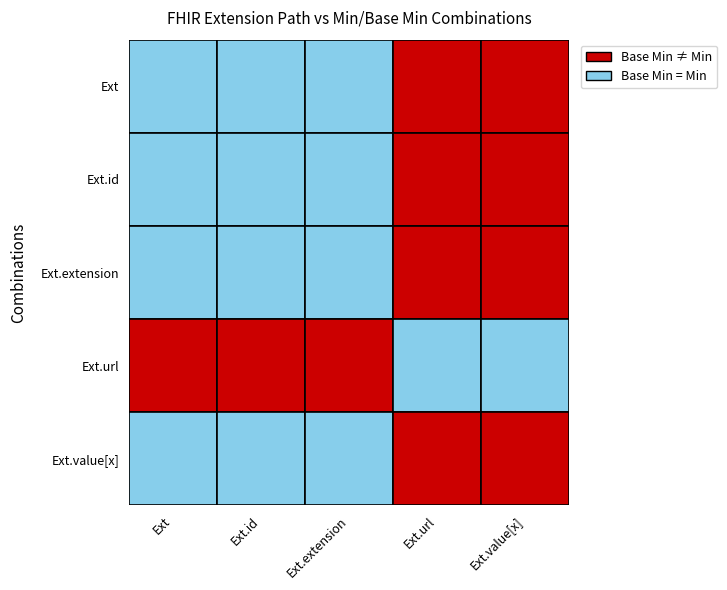

The value of Extension.extension at Extension.value[x] is 2. True or false?

False